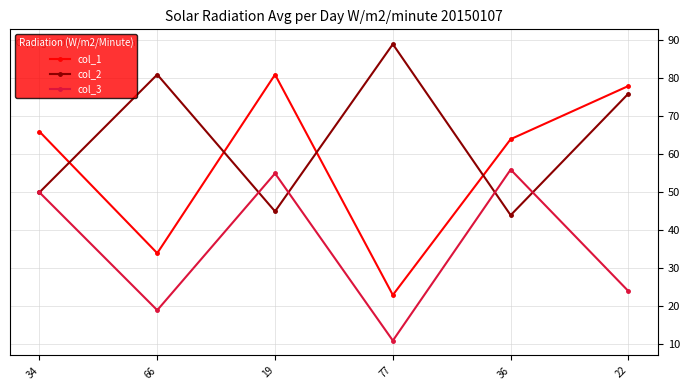

List the labels in order of col_3 value, smallest first.

77, 66, 22, 34, 19, 36